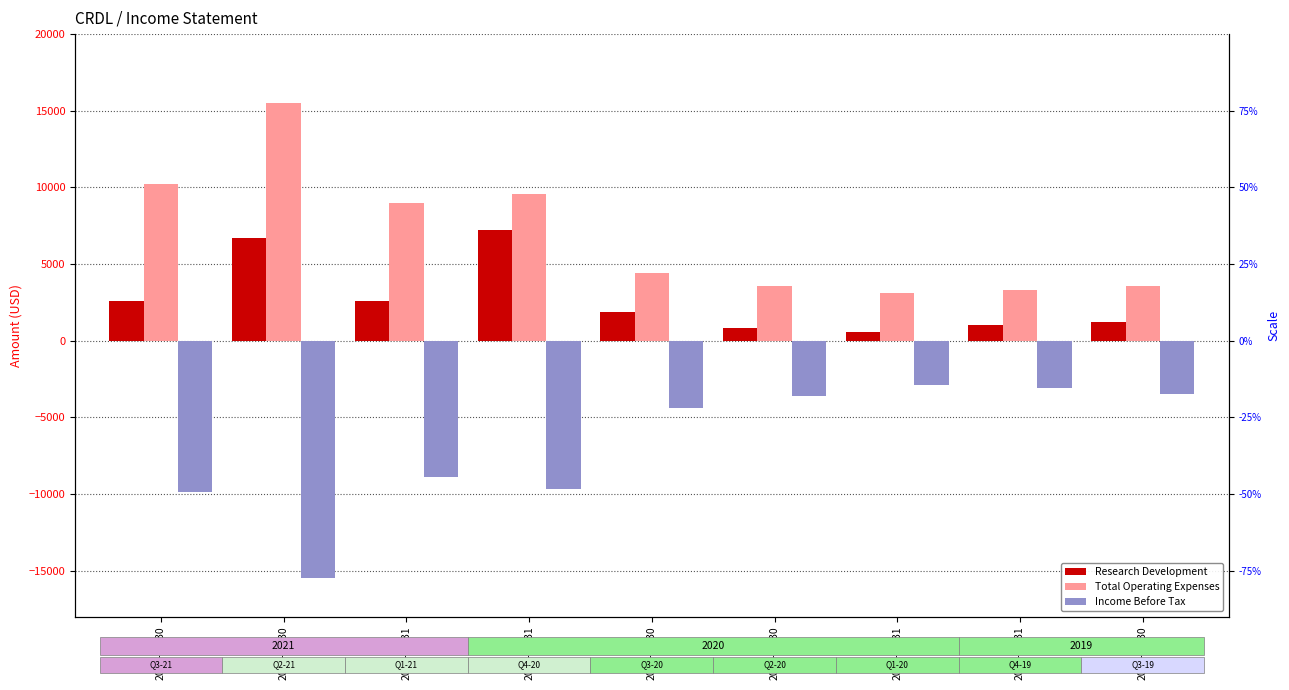

At 2019-09-30, list the series in order from smallest to largest.

Income Before Tax, Research Development, Total Operating Expenses